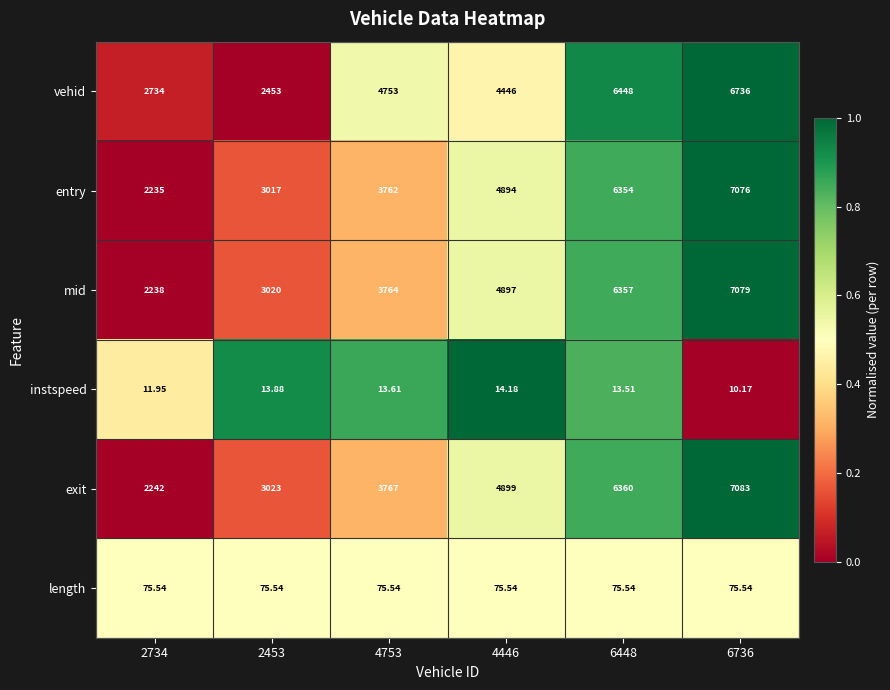

At how many categories does at least one series exceed 0?

6